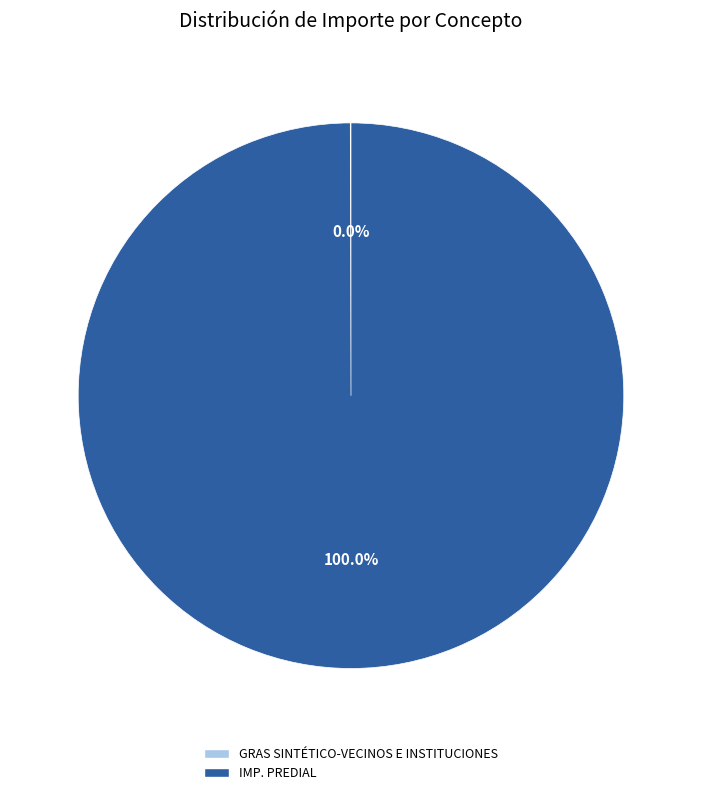

Which category accounts for the majority?

IMP. PREDIAL